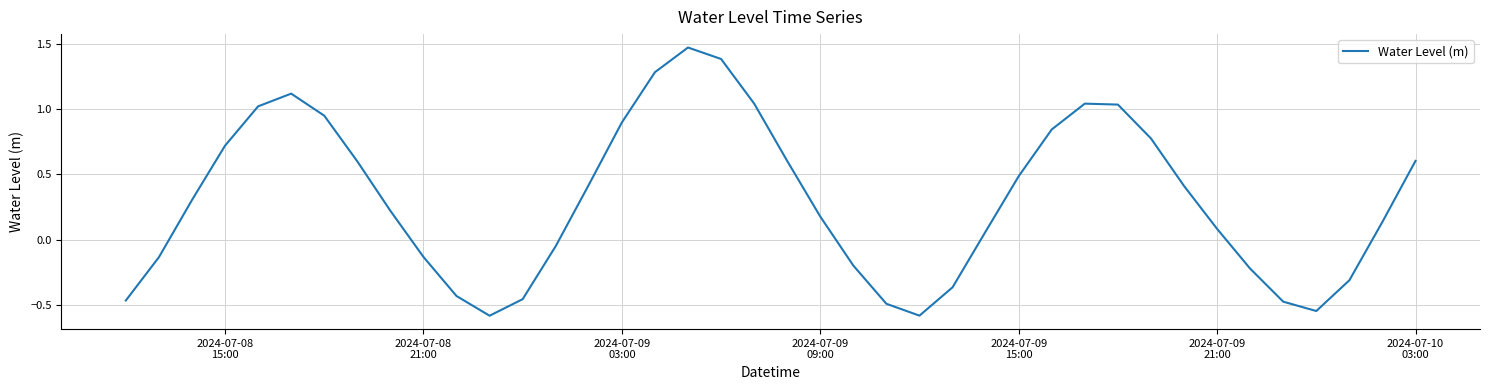

What is the difference between the maximum and minimum values?

2.1